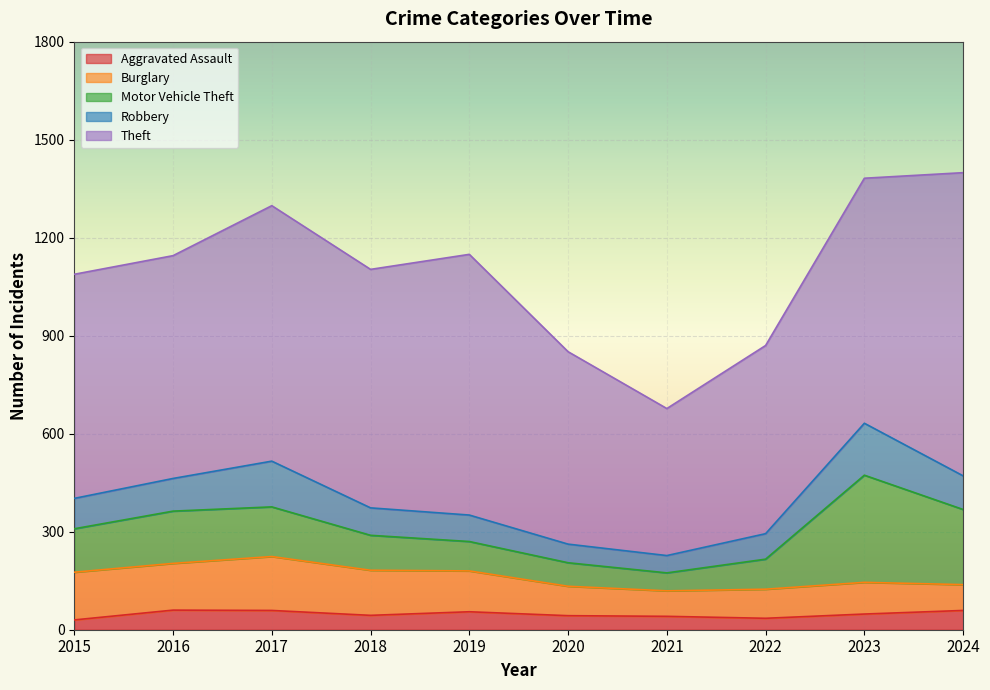

At 2017, list the series in order from smallest to largest.

Aggravated Assault, Robbery, Motor Vehicle Theft, Burglary, Theft